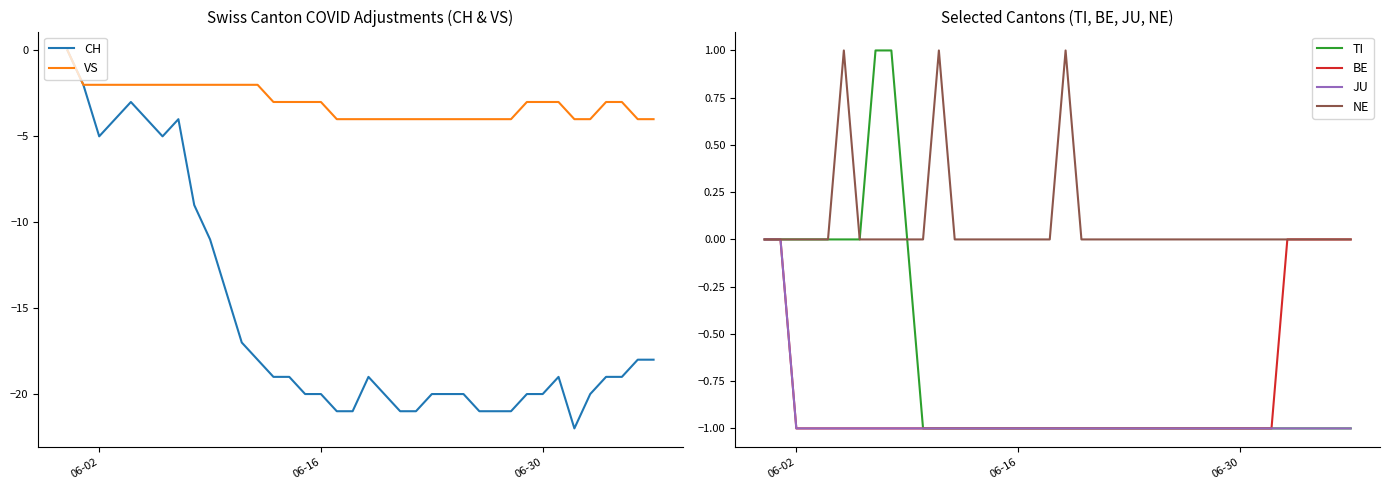

How many distinct data groups are displayed?

6